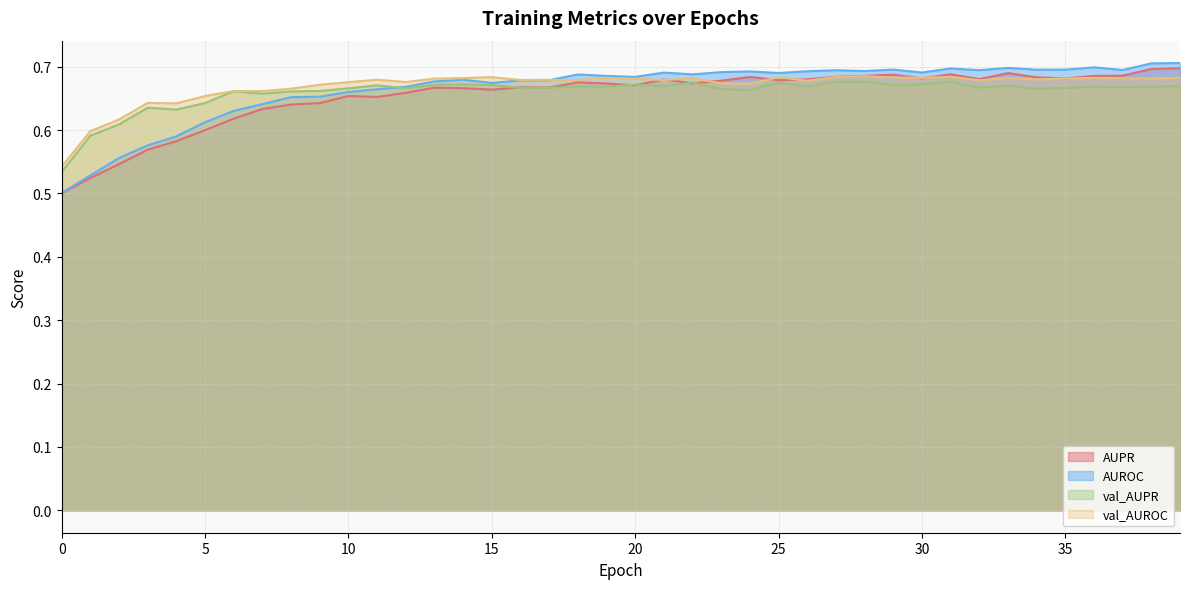

Reading left to right, transcribe all the data shown in this chart.

AUPR: 0=0.5	1=0.5	2=0.5	3=0.6	4=0.6	5=0.6	6=0.6	7=0.6	8=0.6	9=0.6	10=0.7	11=0.7	12=0.7	13=0.7	14=0.7	15=0.7	16=0.7	17=0.7	18=0.7	19=0.7	20=0.7	21=0.7	22=0.7	23=0.7	24=0.7	25=0.7	26=0.7	27=0.7	28=0.7	29=0.7	30=0.7	31=0.7	32=0.7	33=0.7	34=0.7	35=0.7	36=0.7	37=0.7	38=0.7	39=0.7
AUROC: 0=0.5	1=0.5	2=0.6	3=0.6	4=0.6	5=0.6	6=0.6	7=0.6	8=0.7	9=0.7	10=0.7	11=0.7	12=0.7	13=0.7	14=0.7	15=0.7	16=0.7	17=0.7	18=0.7	19=0.7	20=0.7	21=0.7	22=0.7	23=0.7	24=0.7	25=0.7	26=0.7	27=0.7	28=0.7	29=0.7	30=0.7	31=0.7	32=0.7	33=0.7	34=0.7	35=0.7	36=0.7	37=0.7	38=0.7	39=0.7
val_AUPR: 0=0.5	1=0.6	2=0.6	3=0.6	4=0.6	5=0.6	6=0.7	7=0.7	8=0.7	9=0.7	10=0.7	11=0.7	12=0.7	13=0.7	14=0.7	15=0.7	16=0.7	17=0.7	18=0.7	19=0.7	20=0.7	21=0.7	22=0.7	23=0.7	24=0.7	25=0.7	26=0.7	27=0.7	28=0.7	29=0.7	30=0.7	31=0.7	32=0.7	33=0.7	34=0.7	35=0.7	36=0.7	37=0.7	38=0.7	39=0.7
val_AUROC: 0=0.5	1=0.6	2=0.6	3=0.6	4=0.6	5=0.7	6=0.7	7=0.7	8=0.7	9=0.7	10=0.7	11=0.7	12=0.7	13=0.7	14=0.7	15=0.7	16=0.7	17=0.7	18=0.7	19=0.7	20=0.7	21=0.7	22=0.7	23=0.7	24=0.7	25=0.7	26=0.7	27=0.7	28=0.7	29=0.7	30=0.7	31=0.7	32=0.7	33=0.7	34=0.7	35=0.7	36=0.7	37=0.7	38=0.7	39=0.7